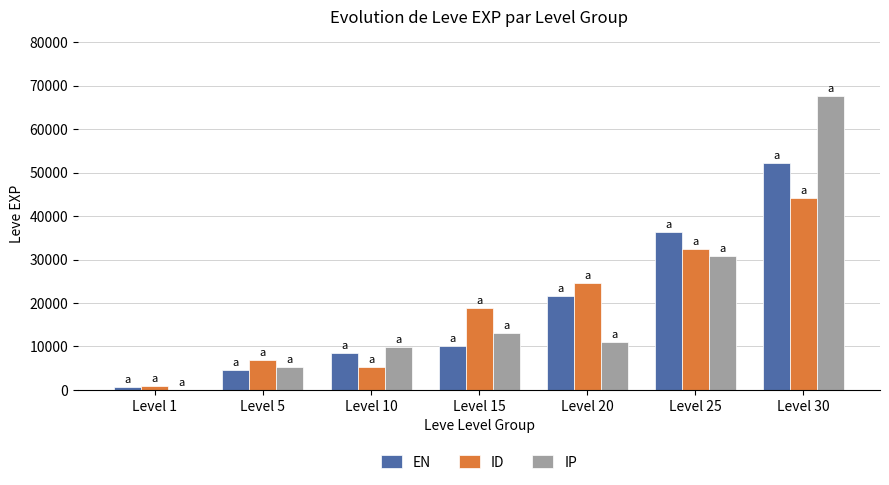

Is the value of ID at Level 1 greater than the value of EN at Level 25?

No